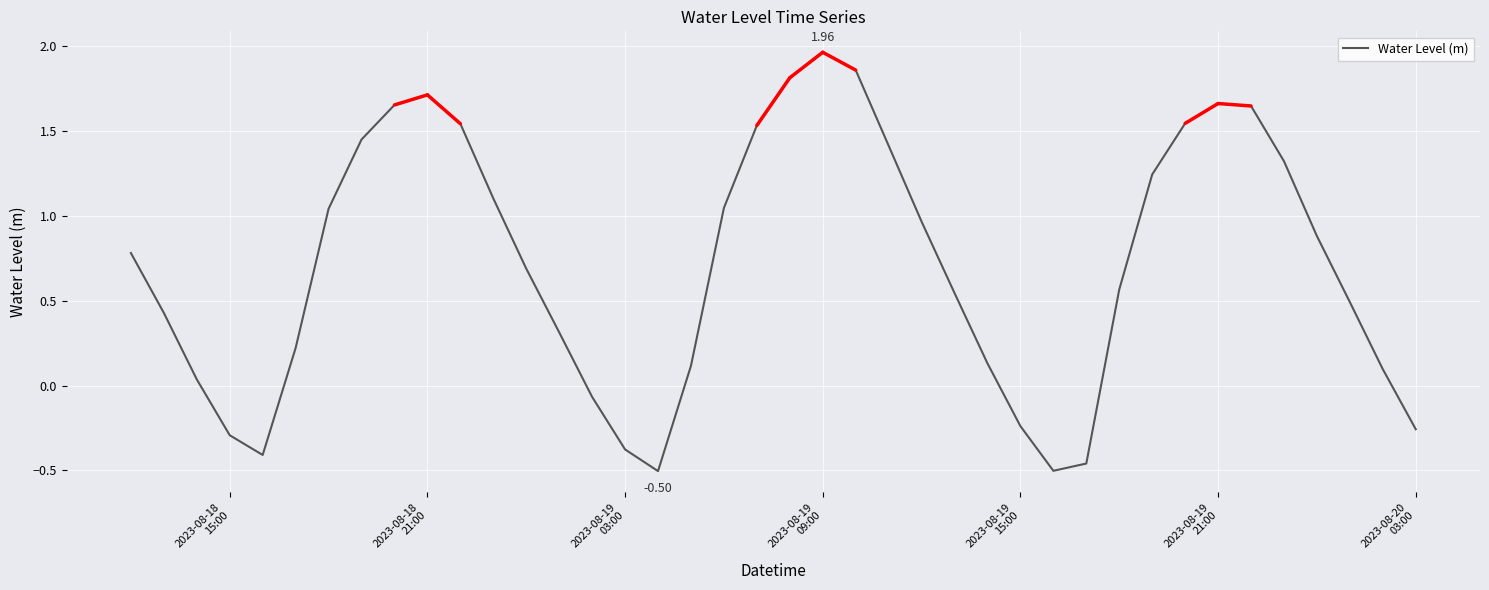

Reading left to right, list all the values displayed in this chart.

0.8	0.4	0.0	-0.3	-0.4	0.2	1.0	1.4	1.7	1.7	1.5	1.1	0.7	0.3	-0.1	-0.4	-0.5	0.1	1.0	1.5	1.8	2.0	1.9	1.4	1.0	0.5	0.1	-0.2	-0.5	-0.5	0.6	1.2	1.5	1.7	1.6	1.3	0.9	0.5	0.1	-0.3